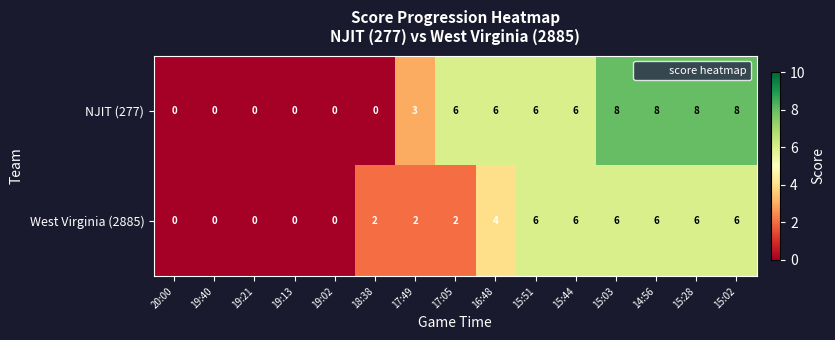

What is the difference between the maximum and minimum values in the West Virginia (2885) series?

6